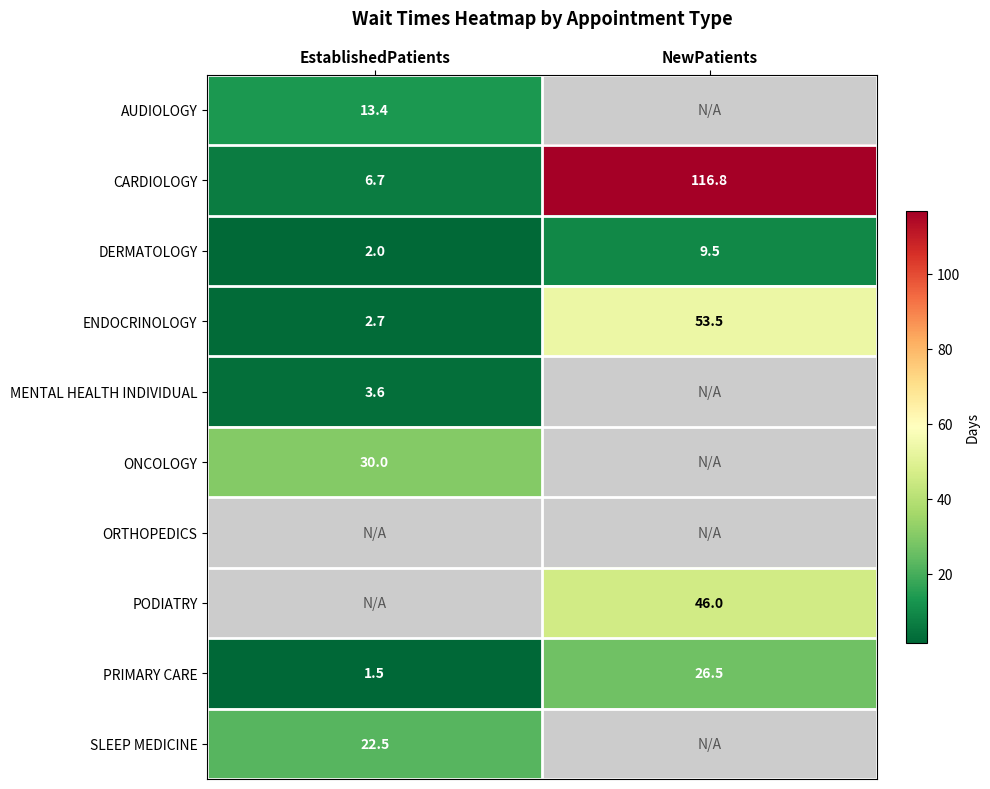

At how many categories does at least one series exceed 16?

2